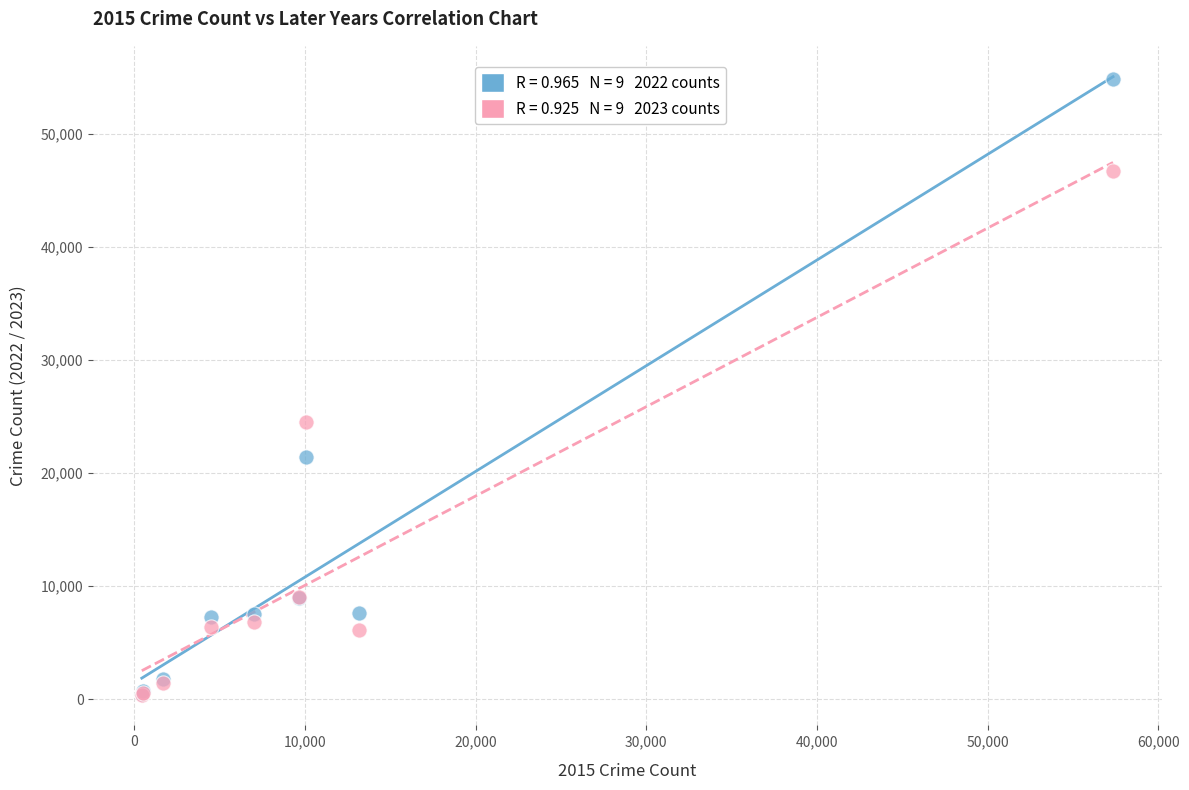

Across all series, what Y value is closest to 27628?

24515